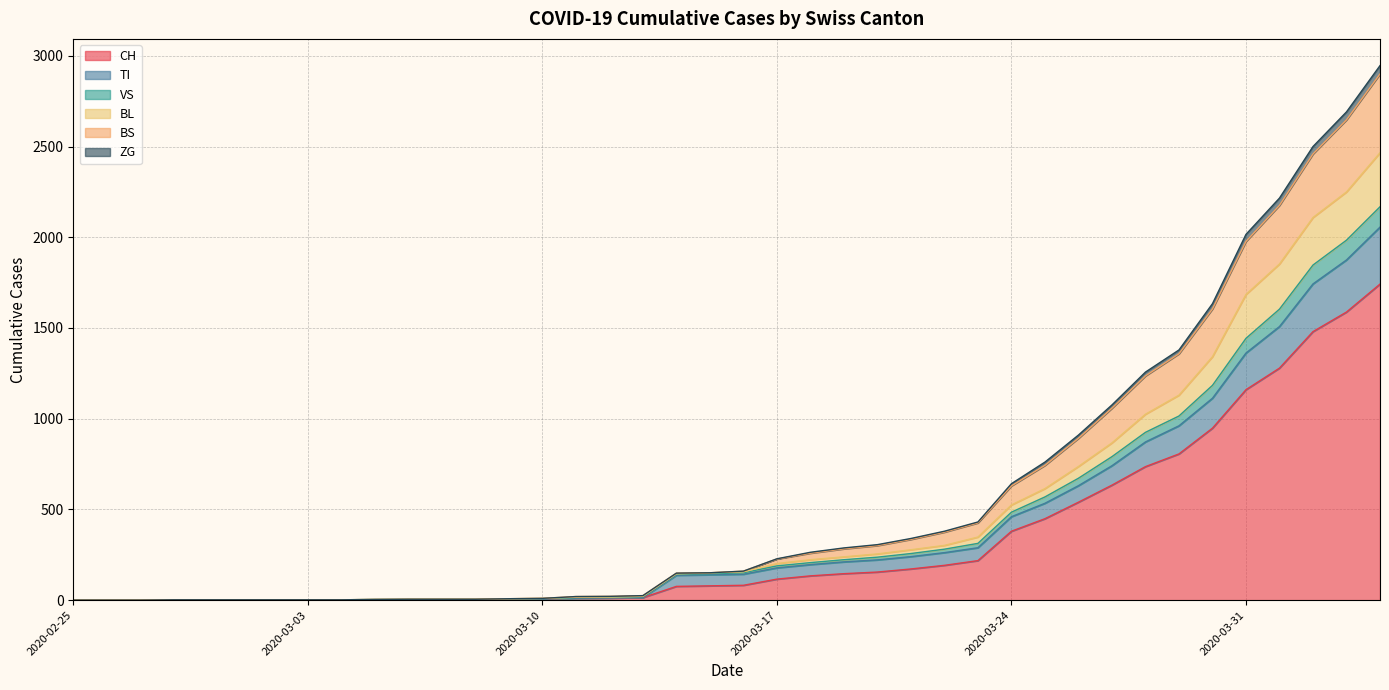

What is the highest value of the CH series?

1742